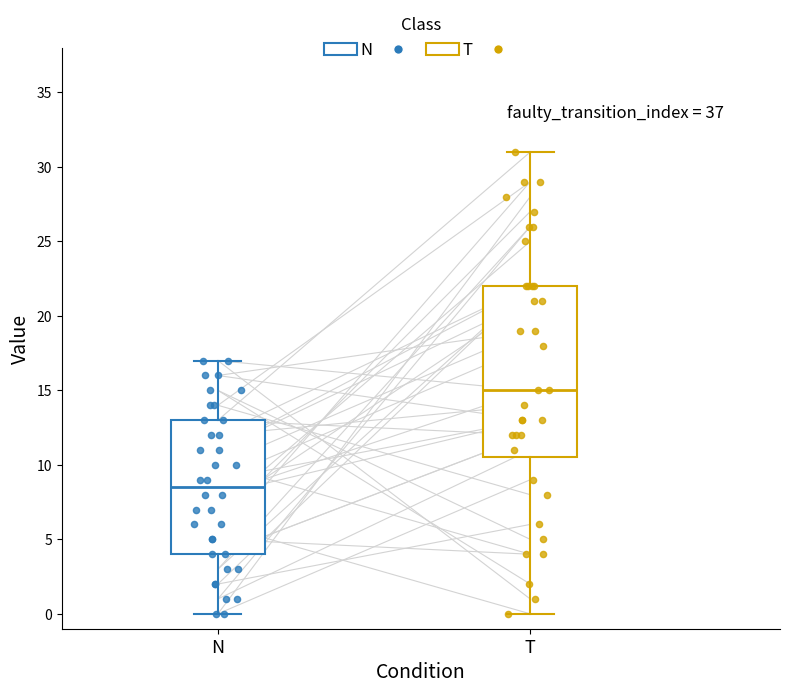

Reading left to right, read every box against the y-axis: the position of its median line, the range the box covers, and the ends of its whiskers. The values are not printed on the chart, so give them approximately, as read against the axis.

N: median 8.5, box 4.0 to 13.0, whiskers 0.0 to 17.0
T: median 15.0, box 10.5 to 22.0, whiskers 0.0 to 31.0